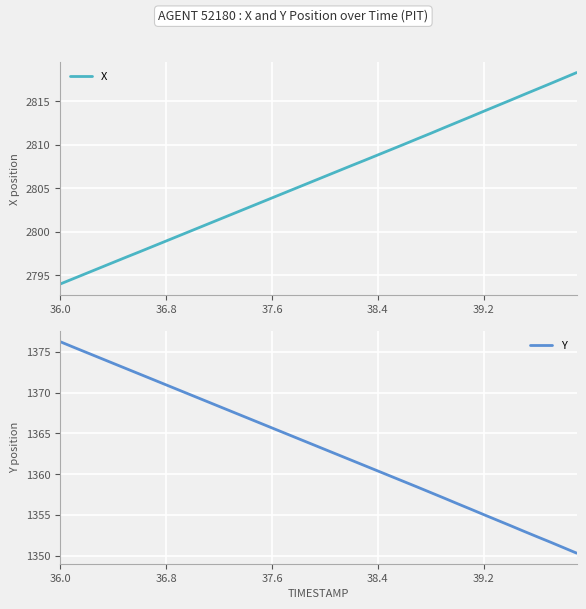

What is the maximum value for X?

2818.3